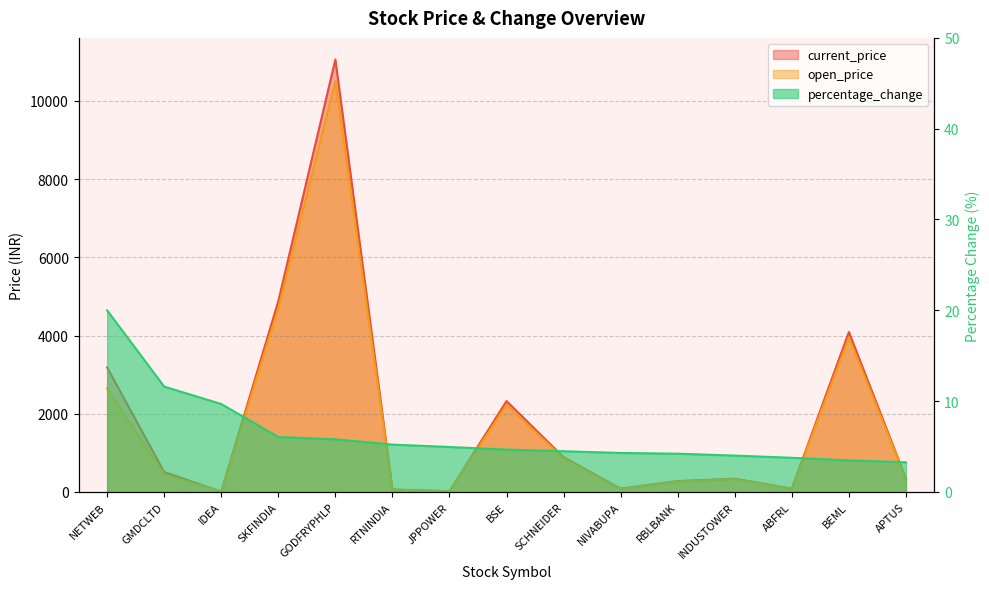

What is the highest value of the percentage_change series?

20.0